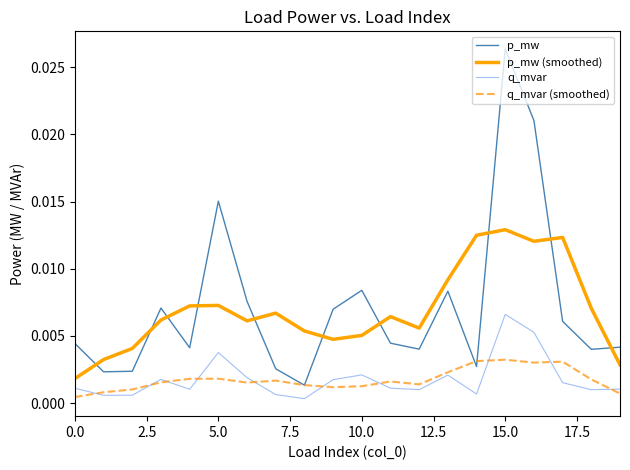

List the series in order of their peak value, lowest first.

q_mvar (smoothed), q_mvar, p_mw (smoothed), p_mw